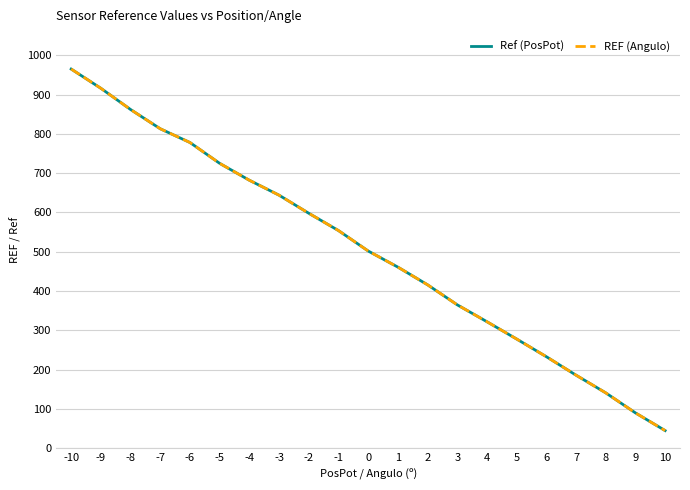

At which label does Ref (PosPot) first exceed 502?

-10